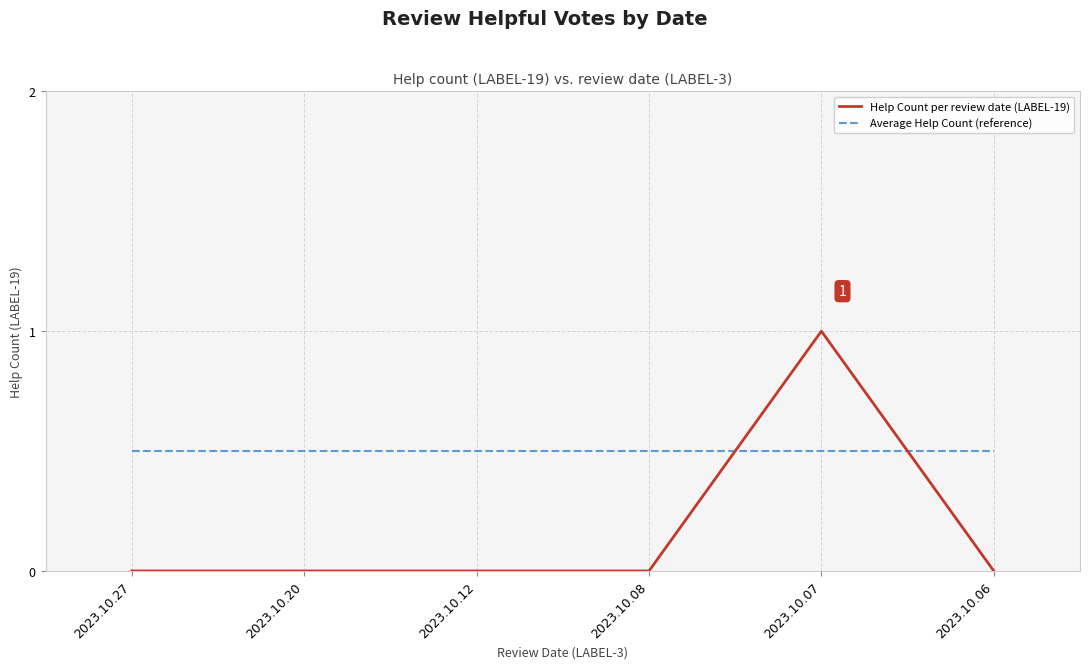

What is the greatest value displayed?

1.0